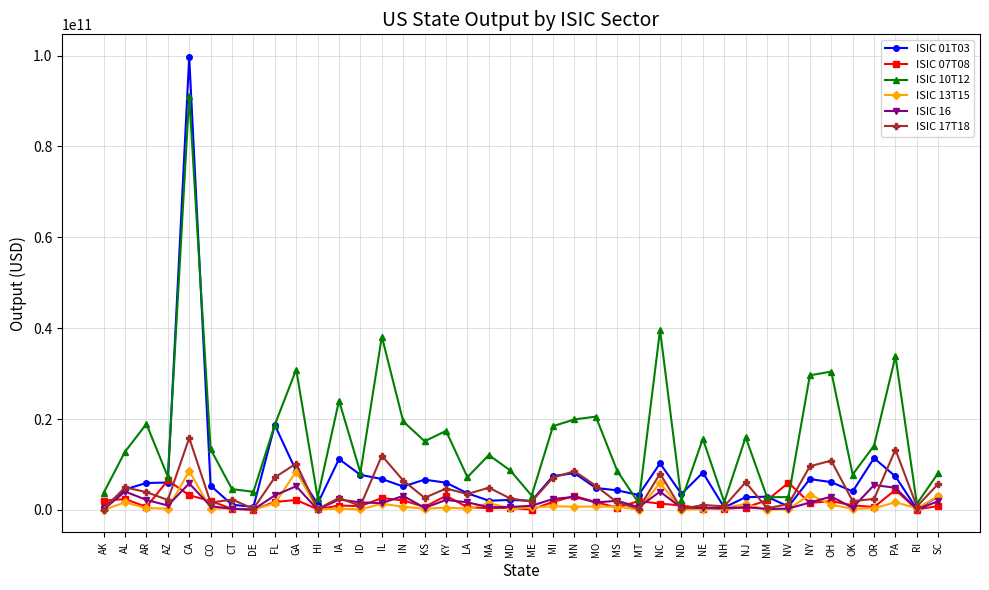

The ISIC 07T08 series shows 4405266756.1 at PA. True or false?

True